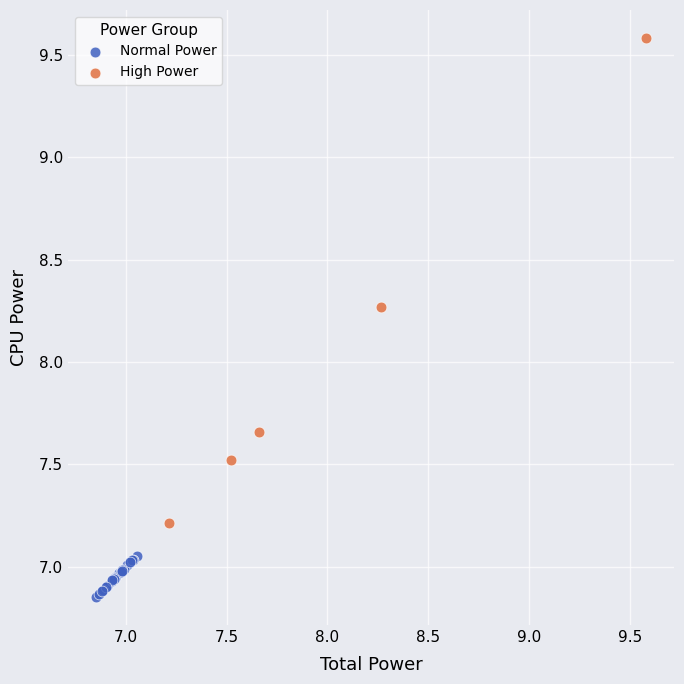

Which series has the largest Y range (max minus min)?

High Power